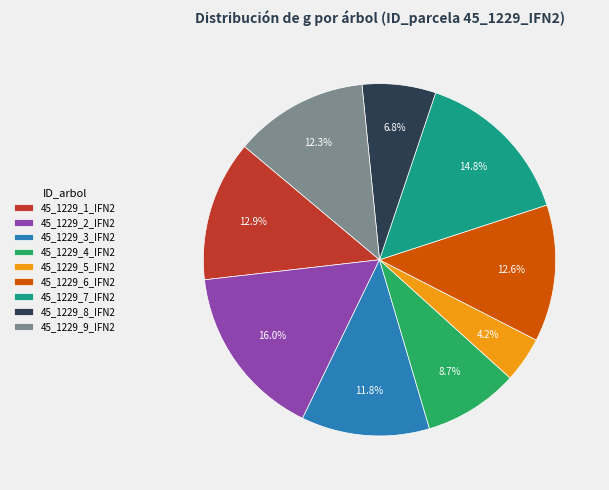

Between 45_1229_2_IFN2 and 45_1229_5_IFN2, which is larger?

45_1229_2_IFN2